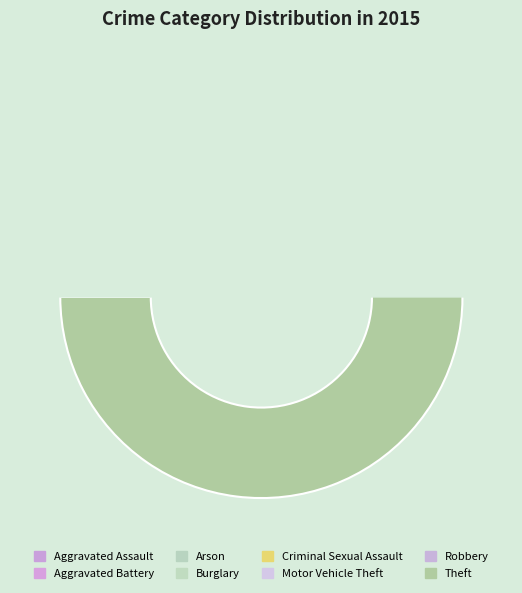

How many segments does this pie chart have?

8